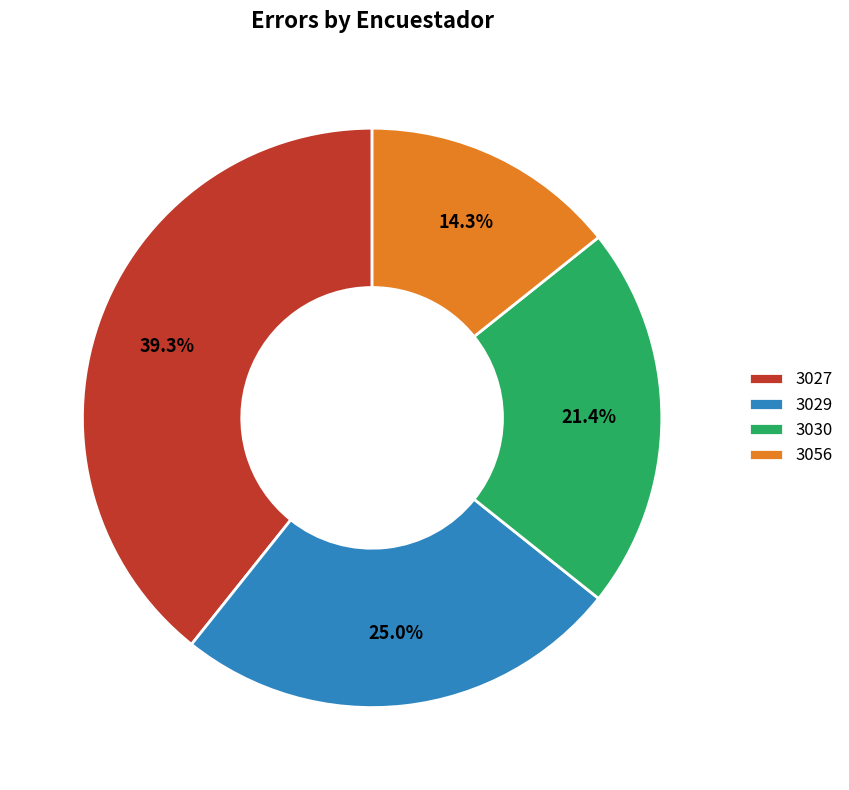

Rank the categories by value from highest to lowest.

3027, 3029, 3030, 3056